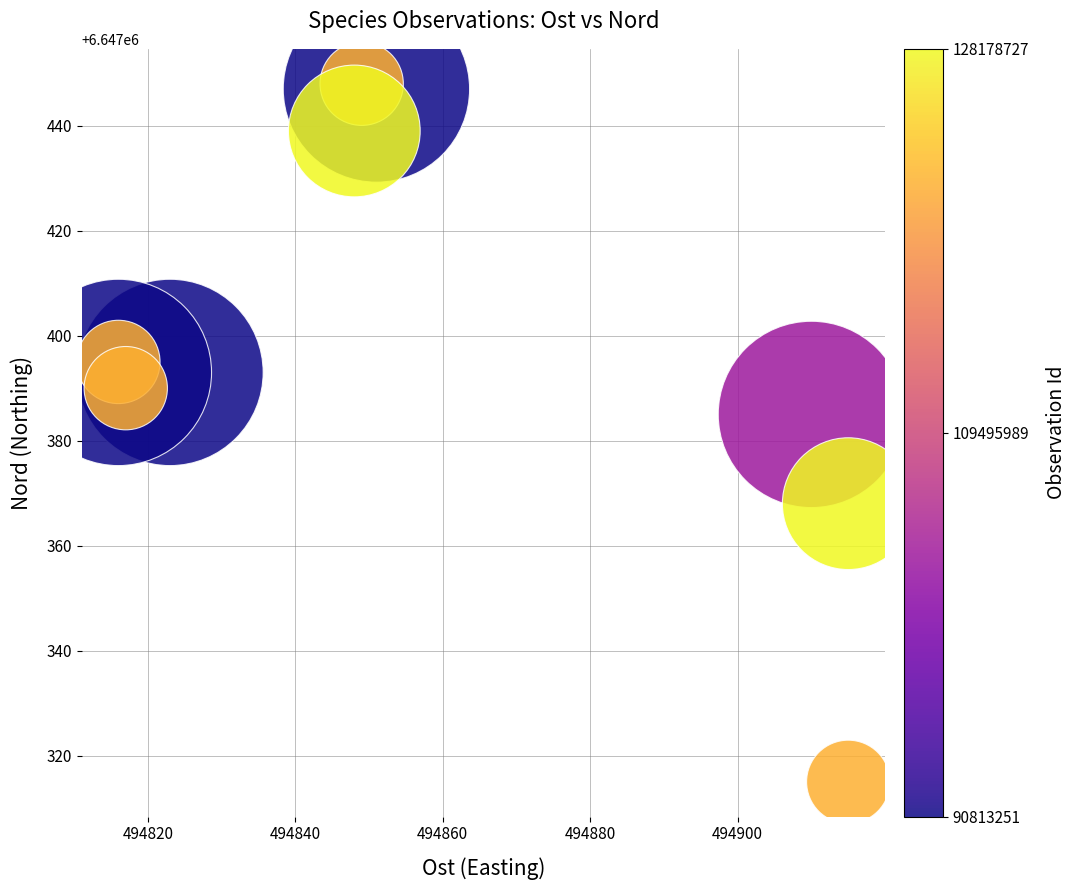

What is the average X value?

494856